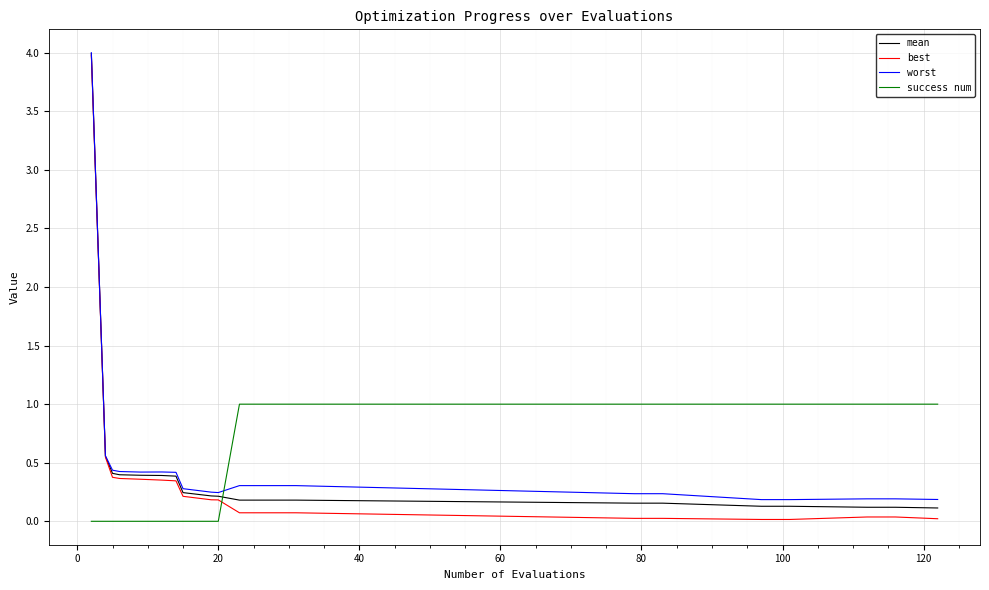

What is the maximum value for success num?

1.0